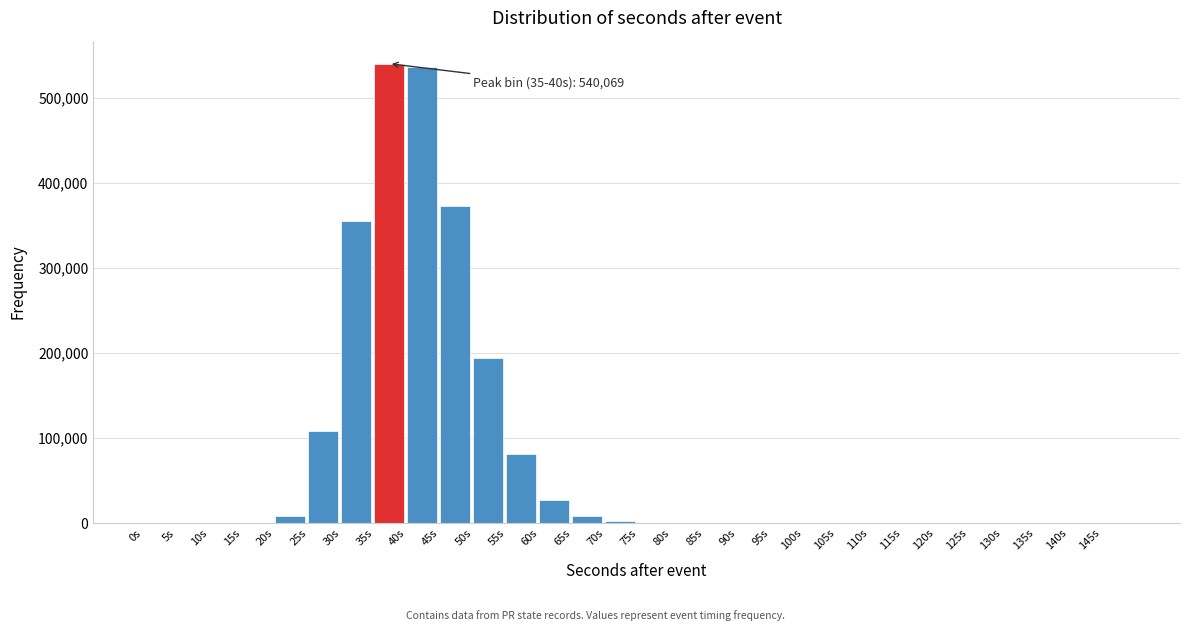

What is the sum of all values?

2234765